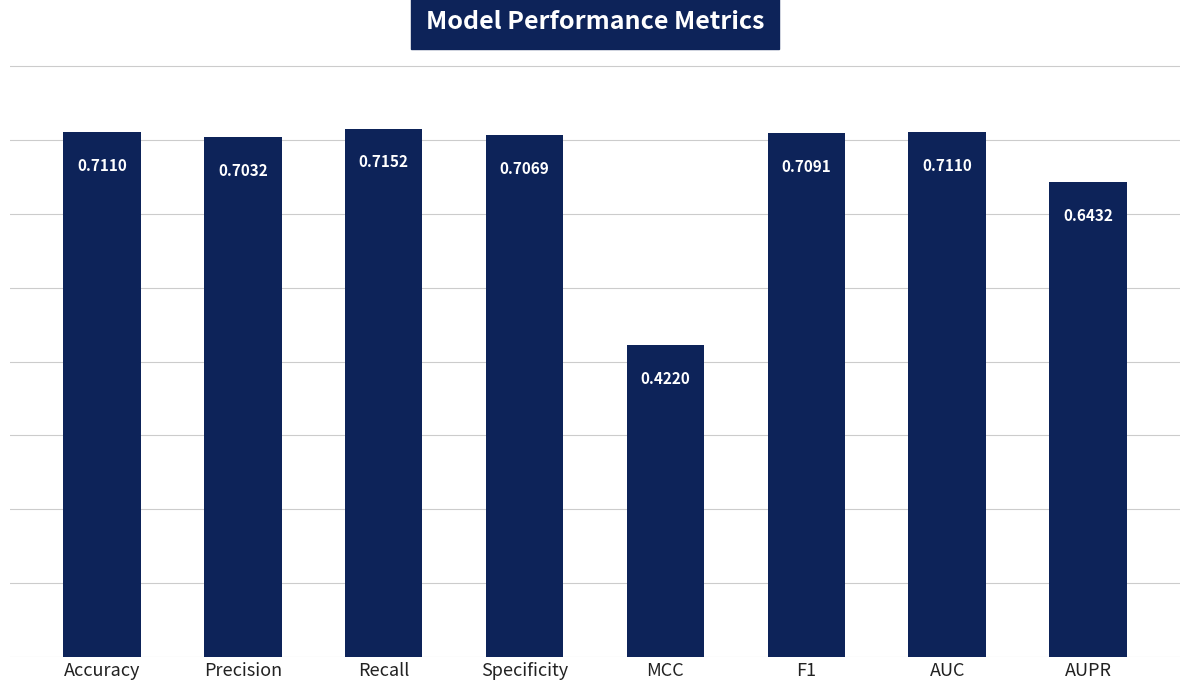

At which category does the chart reach its minimum across all series?

MCC